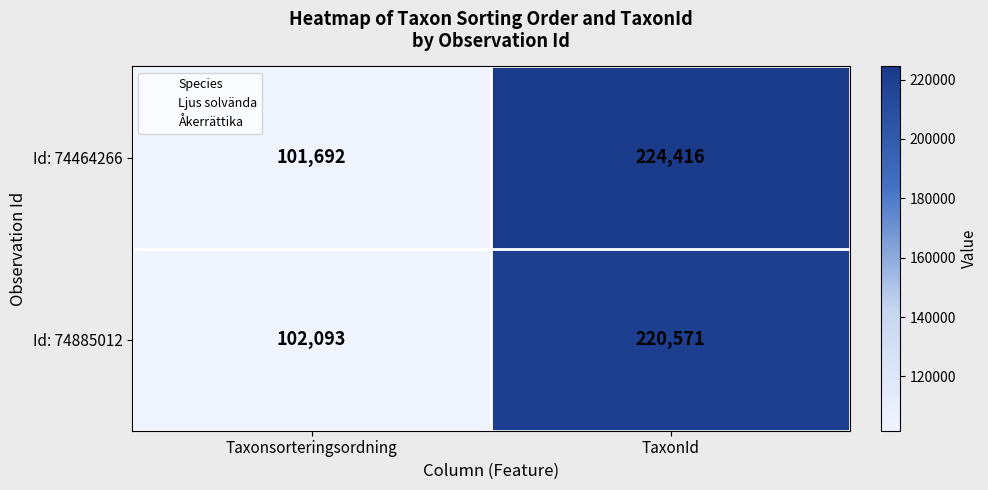

The value of Id: 74464266 at Taxonsorteringsordning is 101692. True or false?

True